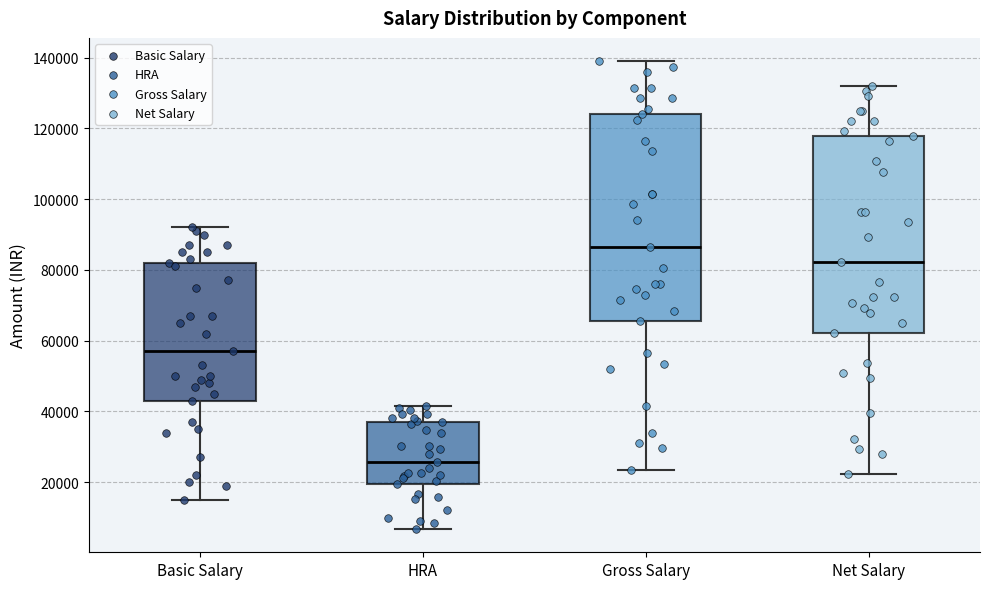

Which box's median line is the highest?

Gross Salary